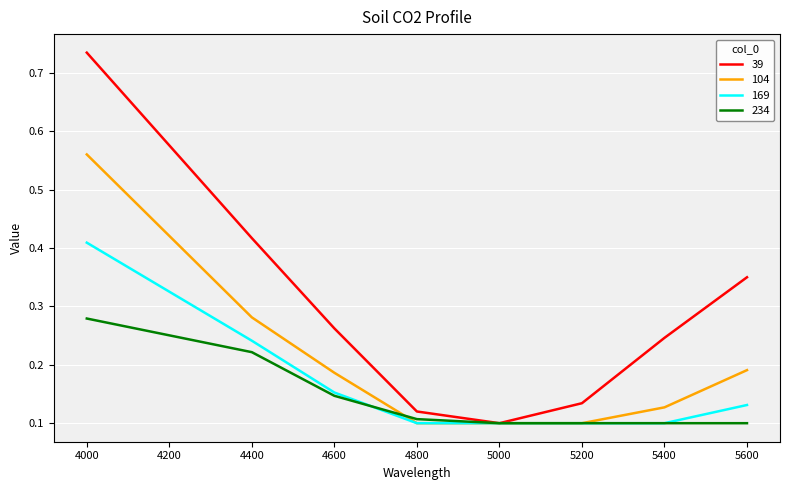

Rank the series by their maximum value, from lowest to highest.

234, 169, 104, 39